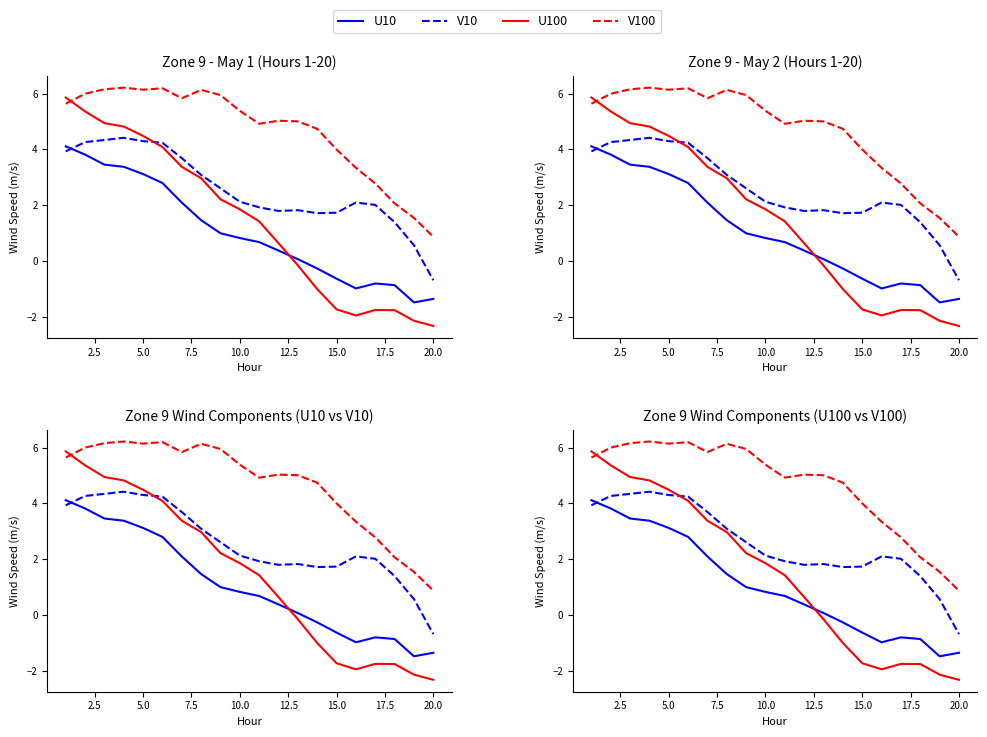

How many distinct data groups are displayed?

4